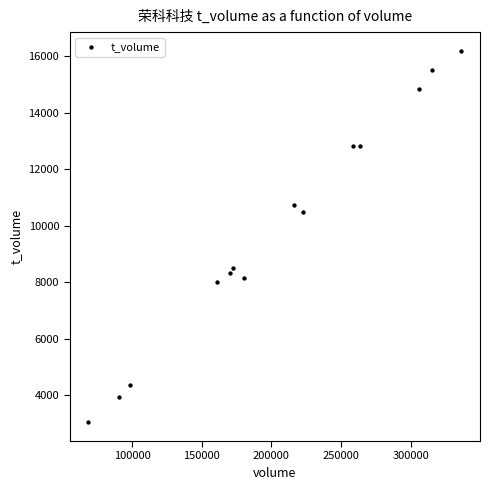

What Y value in the scatter plot is closest to 9616?

10486